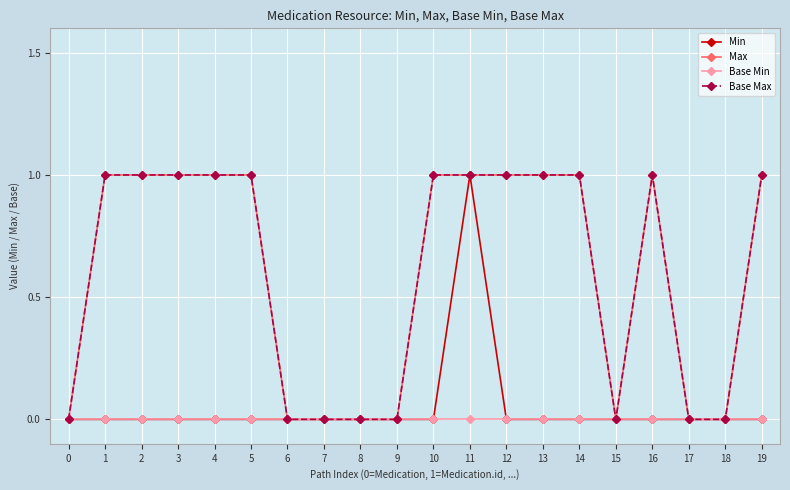

Does the chart have visible grid lines?

Yes